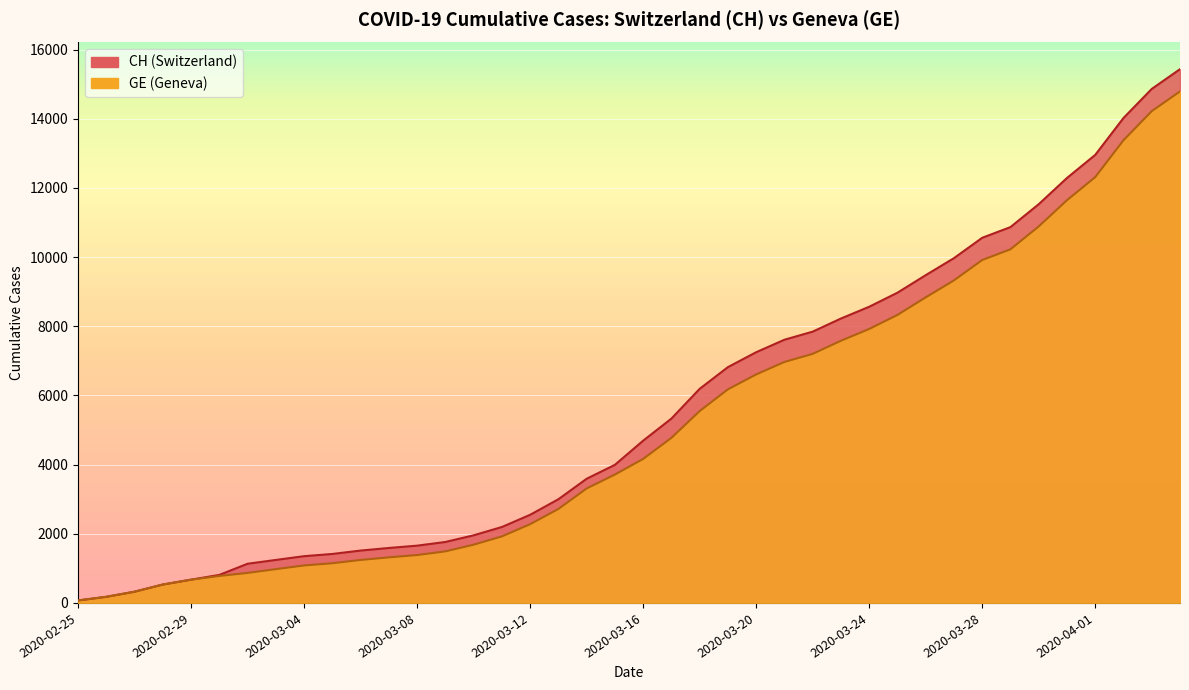

What is the label of the 6th point from the right?

2020-03-30